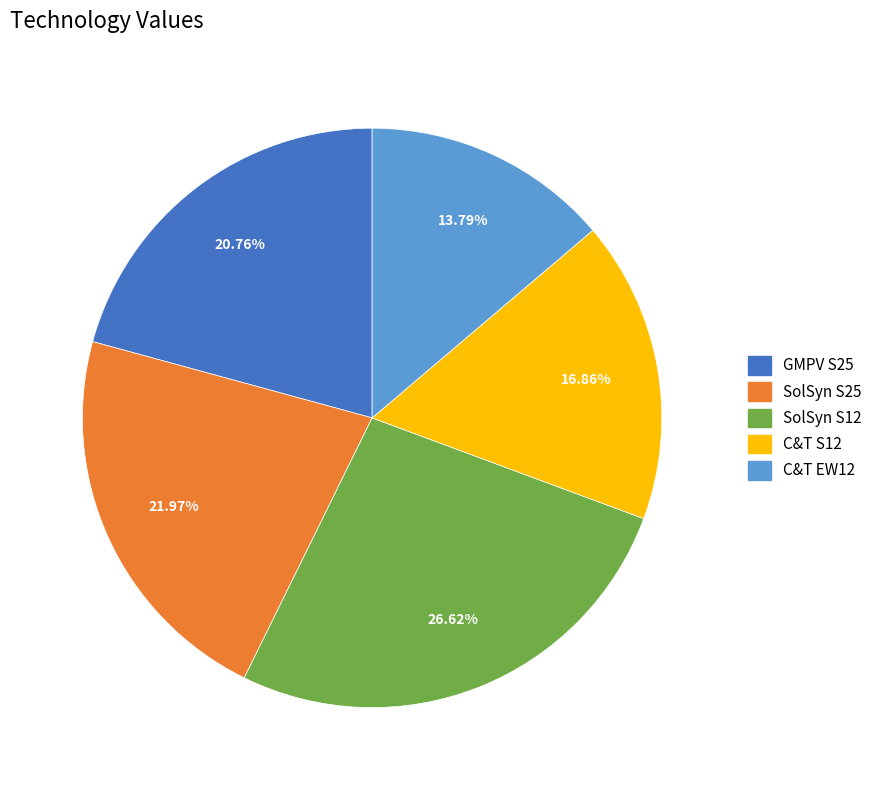

What portion of the pie excludes SolSyn S12?

73.4%